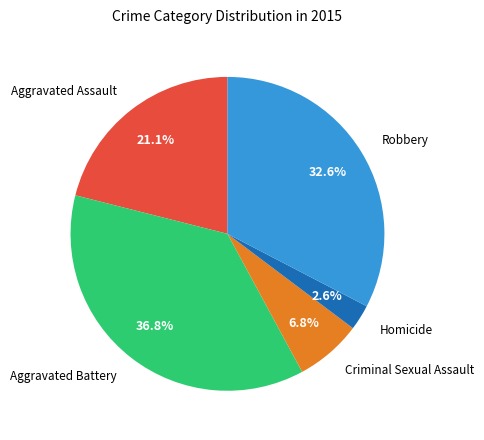

How many slices are in this pie chart?

5